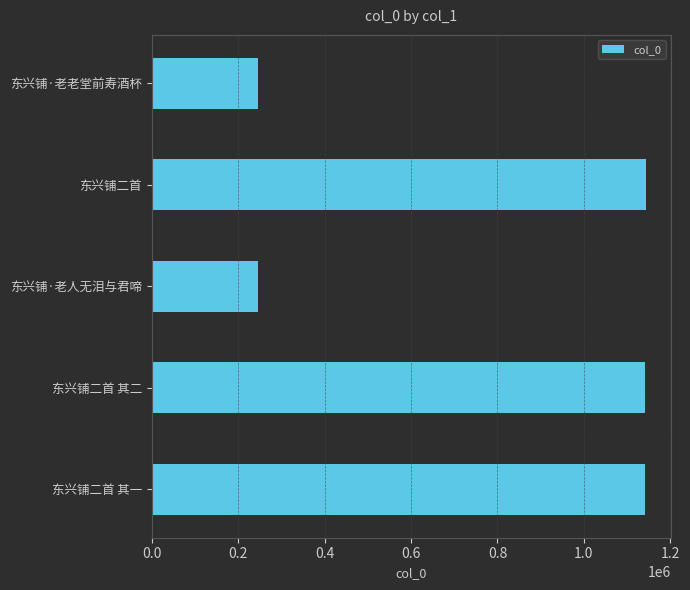

Approximately how many times larger is the value at 东兴铺二首 compared to 东兴铺二首 其一?

1.0